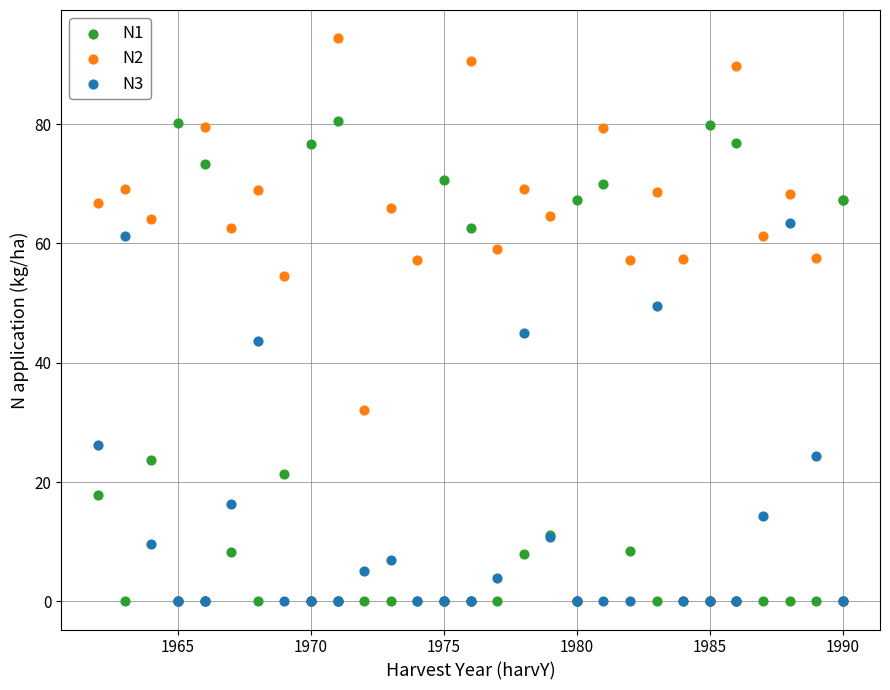

Which series has the widest spread of Y values?

N2